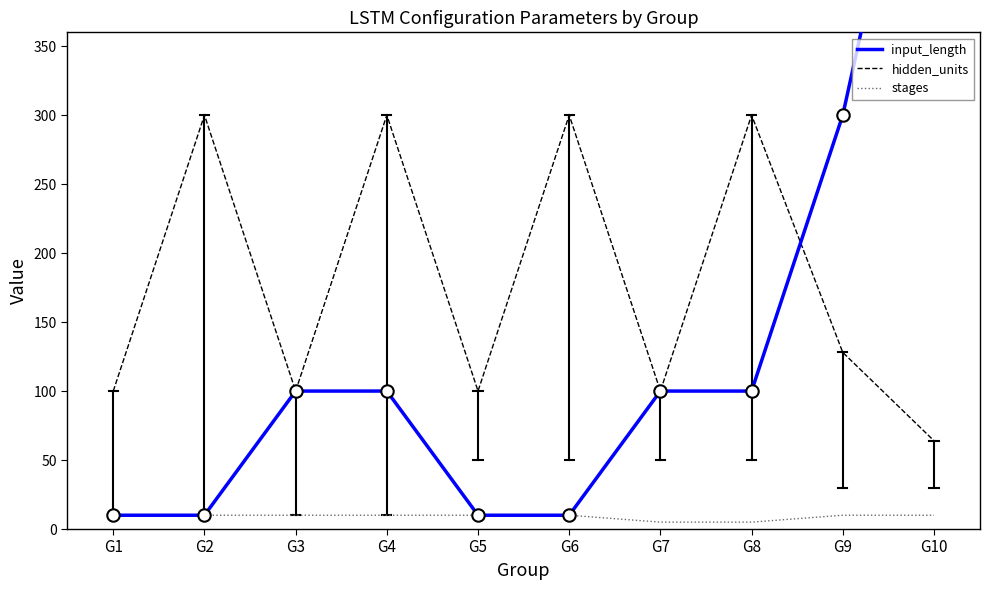

Which series reaches the minimum Y coordinate?

stages